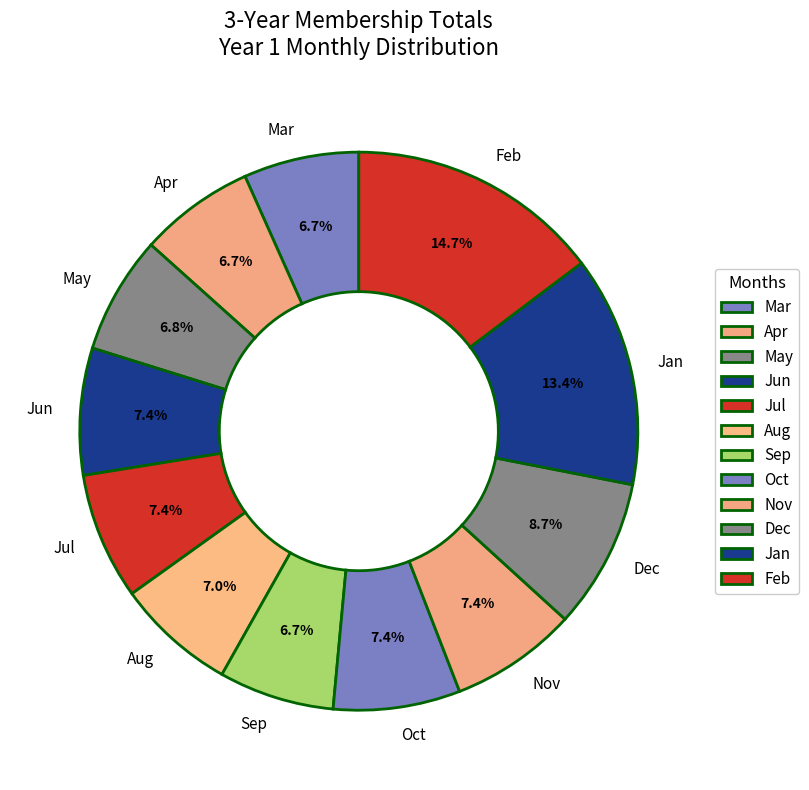

What is the ratio of the value at Oct to the value at May?

1.1